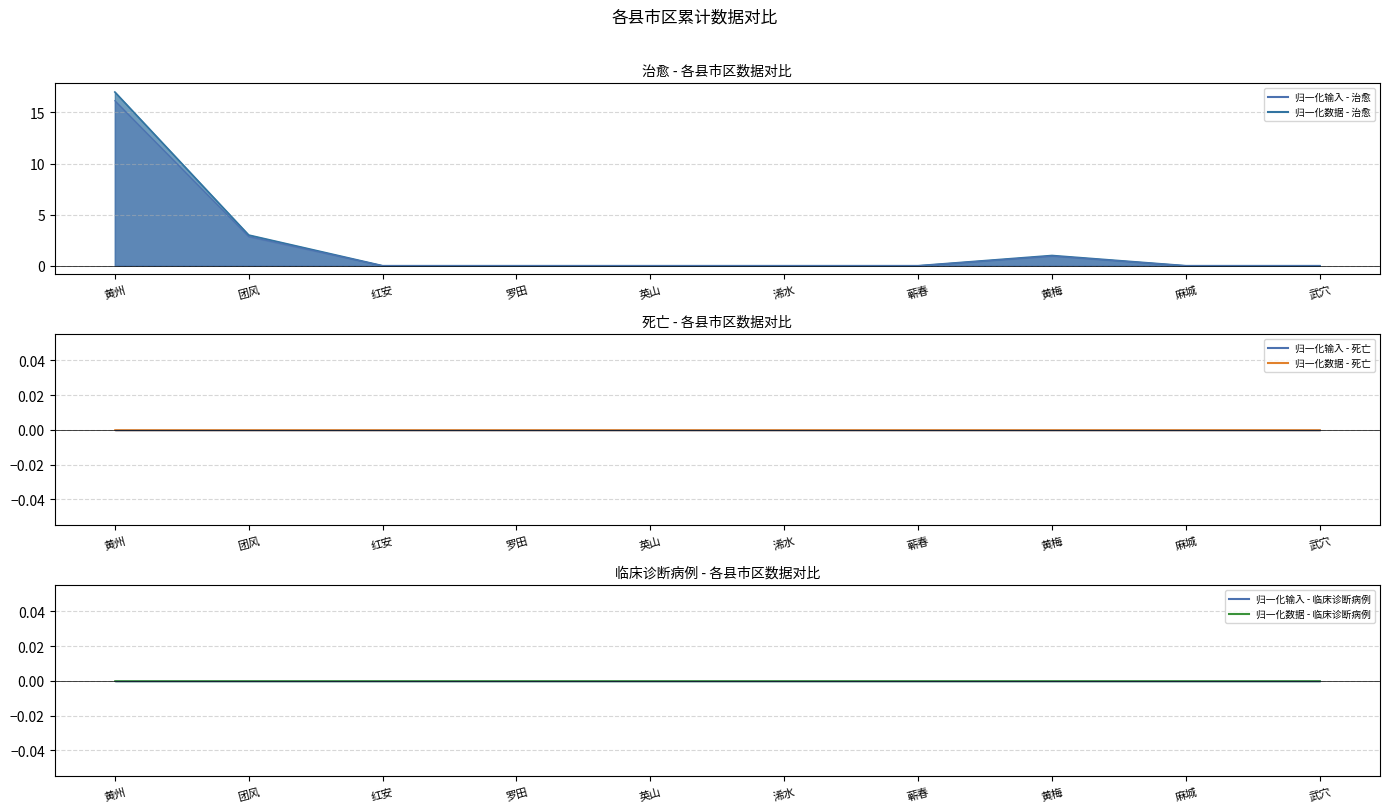

What is the difference between the maximum and minimum values in the 治愈 line series?

17.0